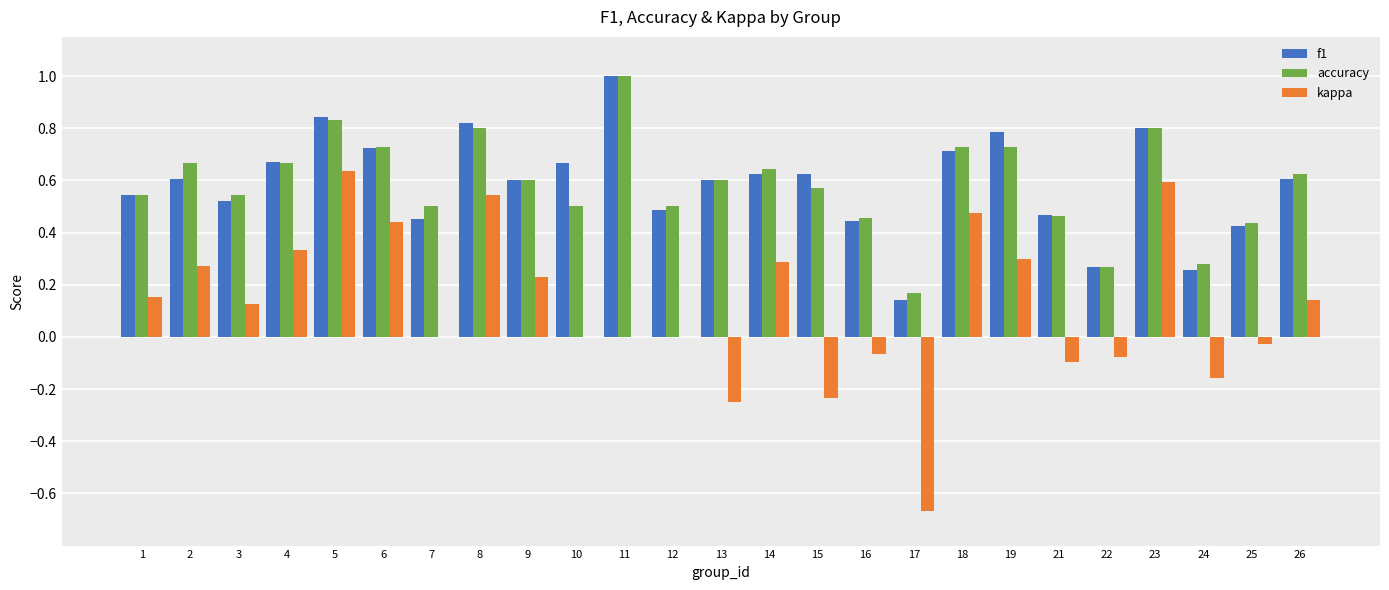

Which label corresponds to the largest value in the chart?

11